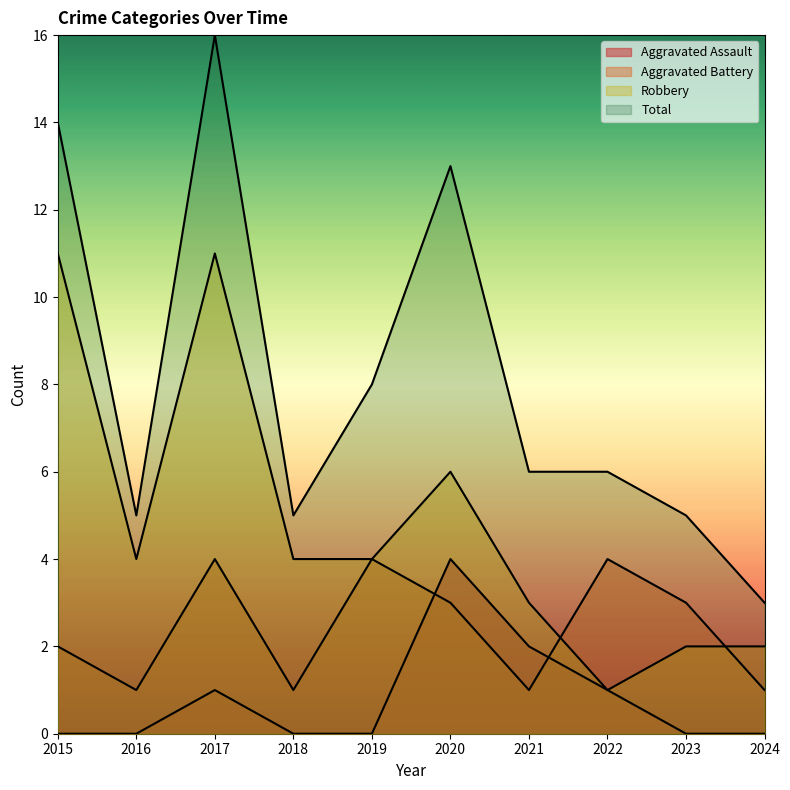

What is the difference between the Robbery values at 2020 and 2017?

5